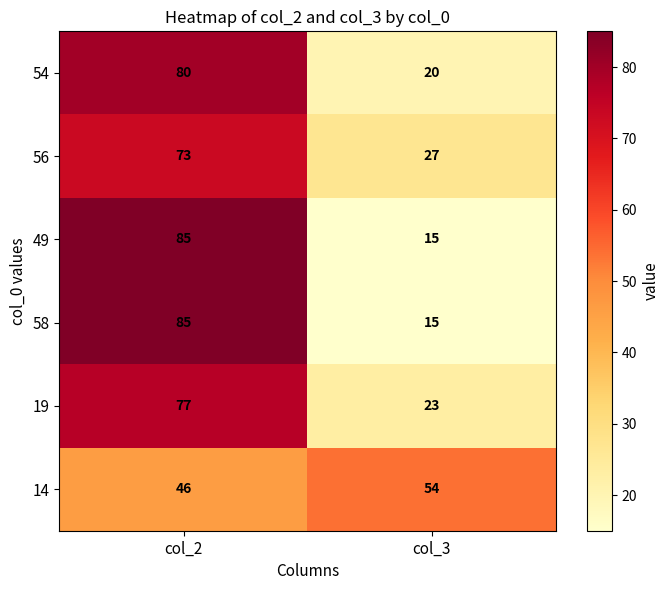

What is the minimum value shown in the chart?

15